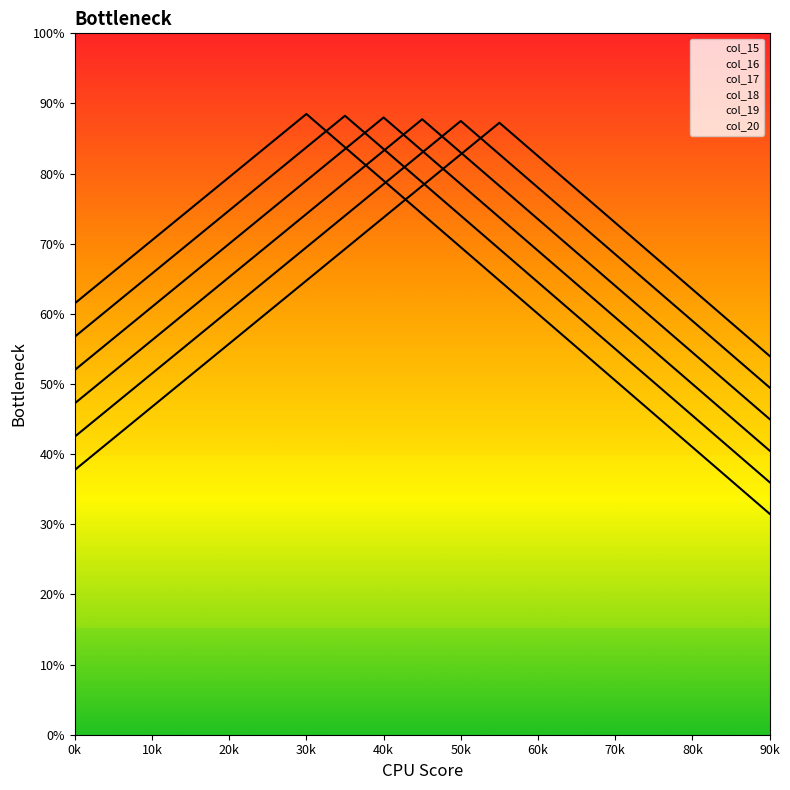

In col_16, how many points are higher than both neighbors (excluding endpoints)?

1